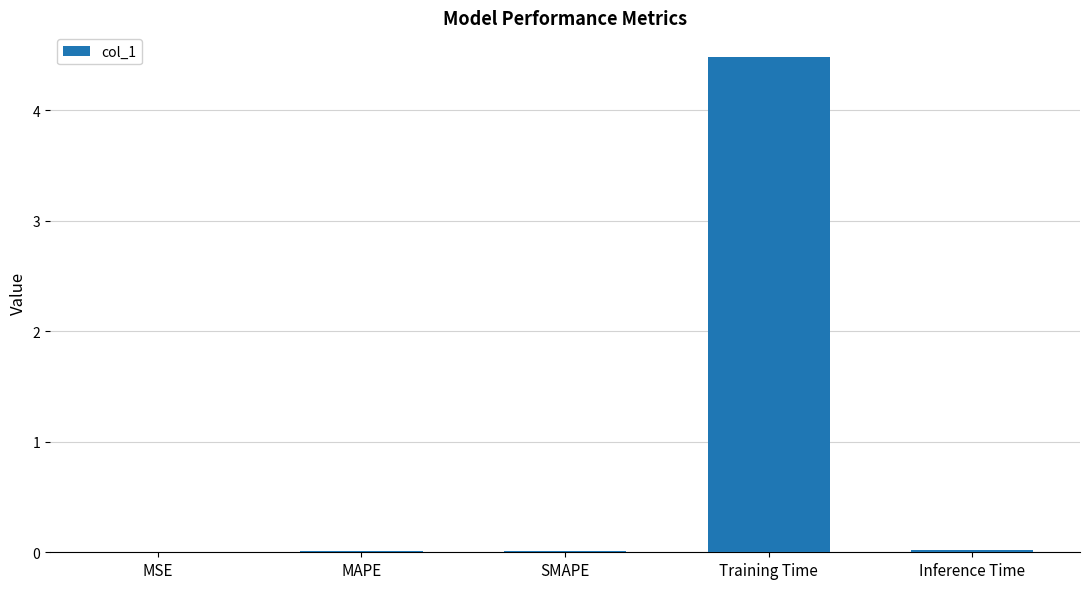

True or false: the data shows 0.0 at Inference Time.

True